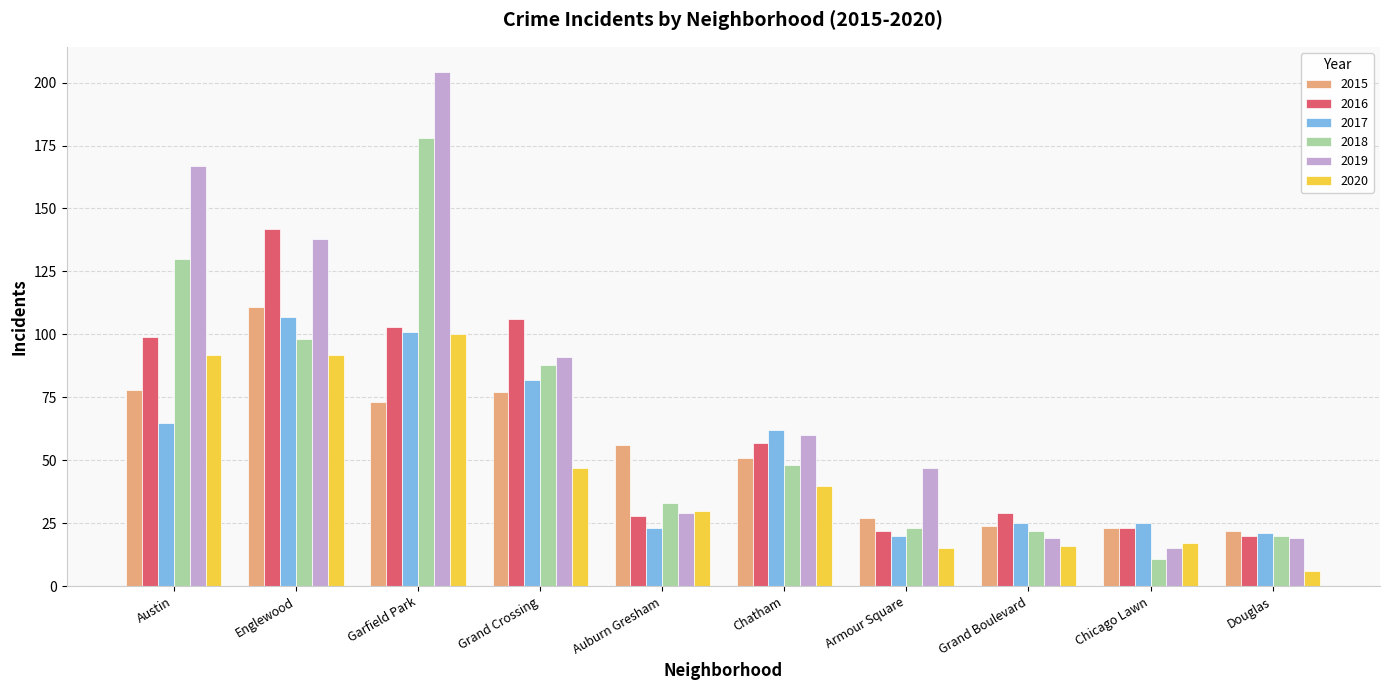

Reading right to left, extract all data points from this chart.

2015: 22	23	24	27	51	56	77	73	111	78
2016: 20	23	29	22	57	28	106	103	142	99
2017: 21	25	25	20	62	23	82	101	107	65
2018: 20	11	22	23	48	33	88	178	98	130
2019: 19	15	19	47	60	29	91	204	138	167
2020: 6	17	16	15	40	30	47	100	92	92